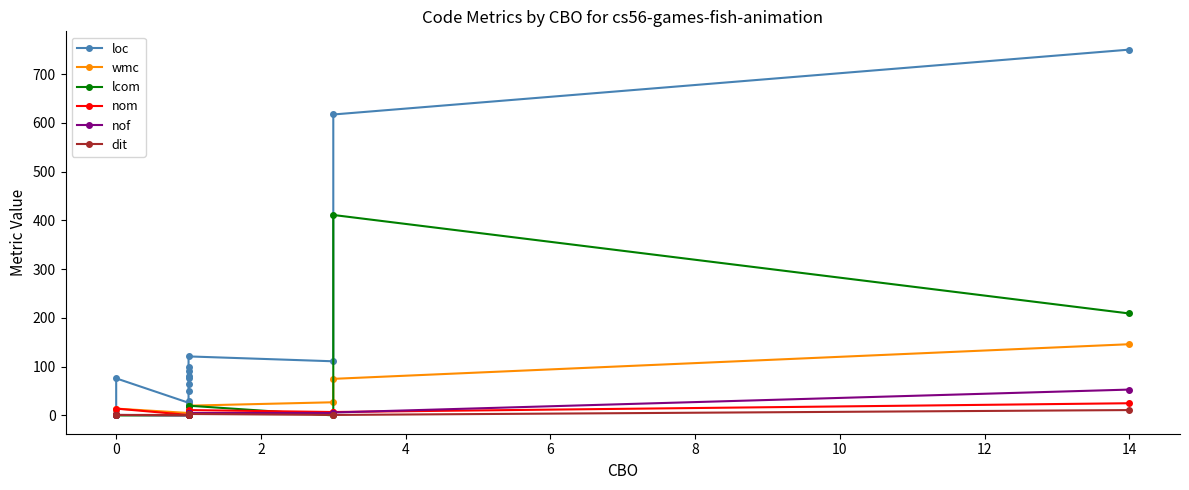

What is the difference between the maximum and minimum values in the loc series?

738